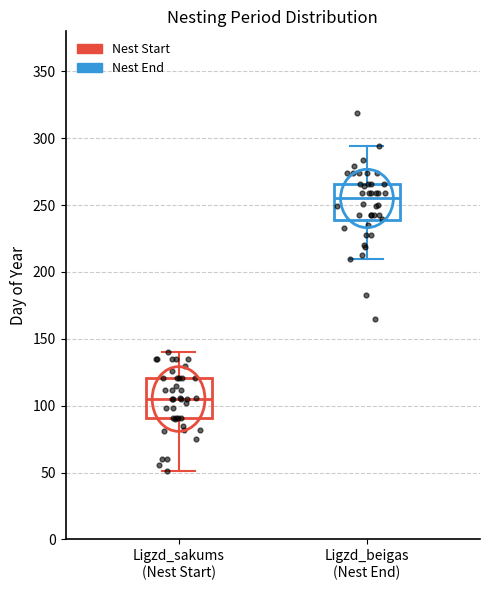

Where does the upper whisker of the box for Ligzd_beigas (Nest End) end on the y-axis? The values are not printed on the chart, so give them approximately, as read against the axis.

295